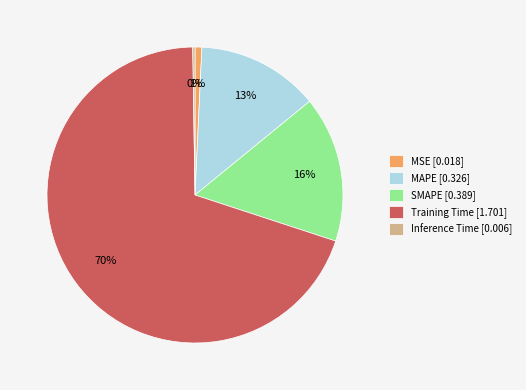

Does SMAPE account for over 50% of the chart?

No